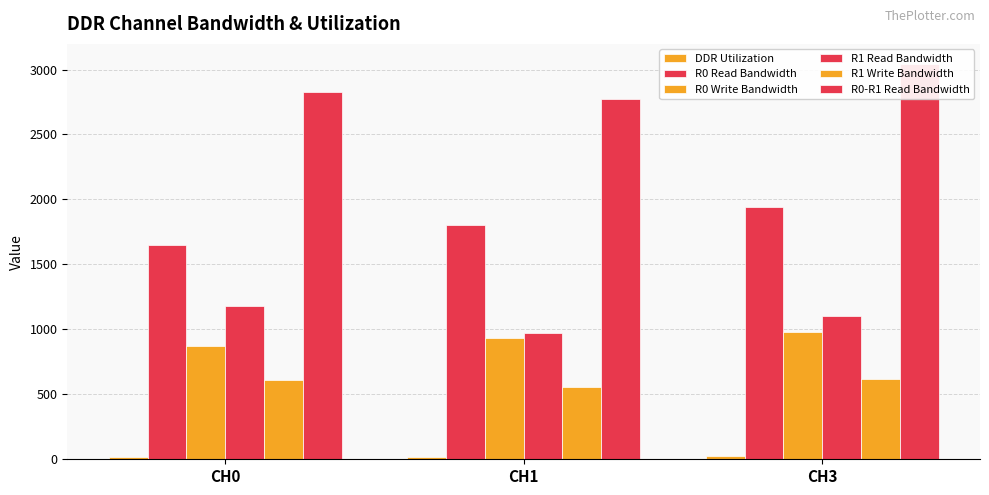

Where is R0 Write Bandwidth nearest to the value 927?

CH1